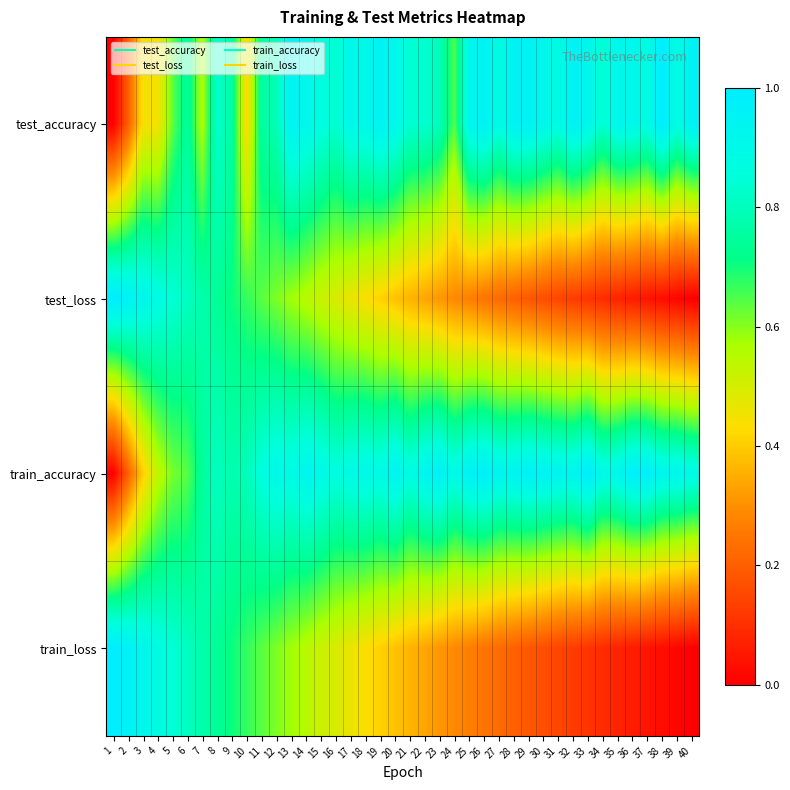

List the series in order of their peak value, highest first.

test_accuracy, test_loss, train_accuracy, train_loss